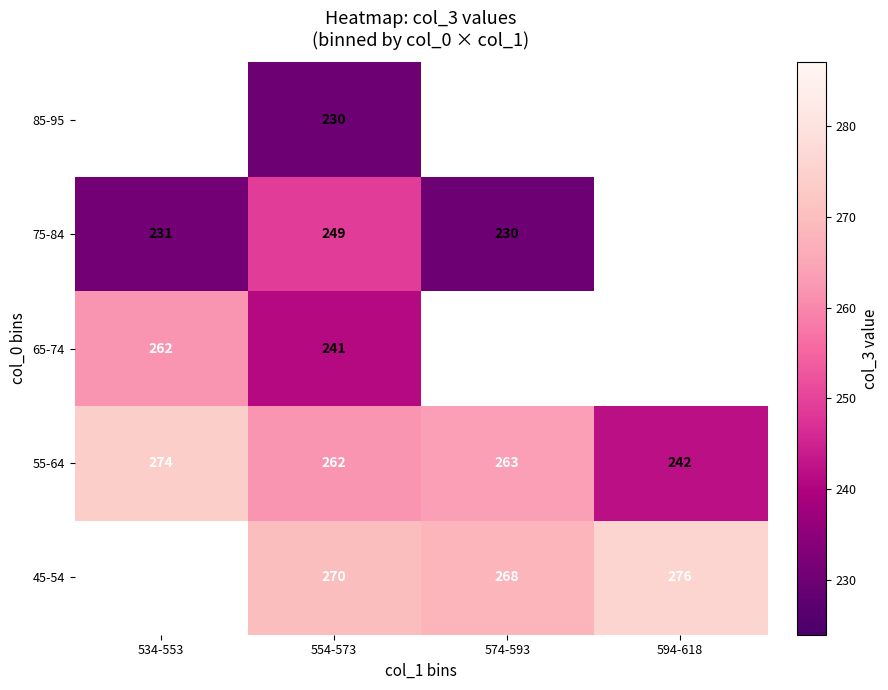

What is the difference between the highest and lowest values at 574-593?

38.0